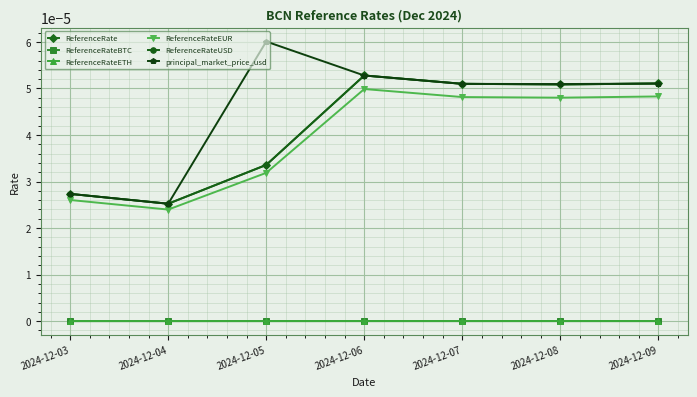

True or false: ReferenceRateEUR has a value of 0.0 at 2024-12-04.

False